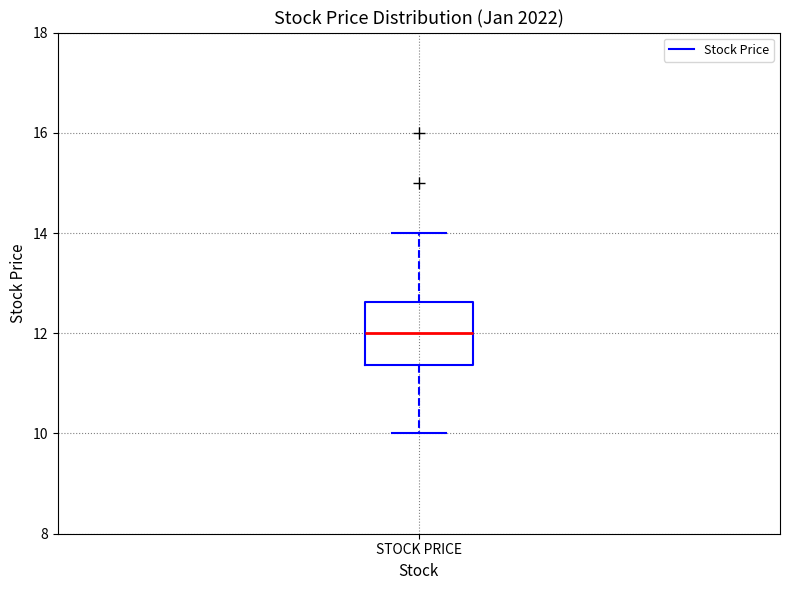

Read this box plot against the y-axis: the position of the median line, the range covered by the box, and the ends of both whiskers. The values are not printed on the chart, so give them approximately, as read against the axis.

median 12.0, box 11.4 to 12.6, whiskers 10.0 to 14.0